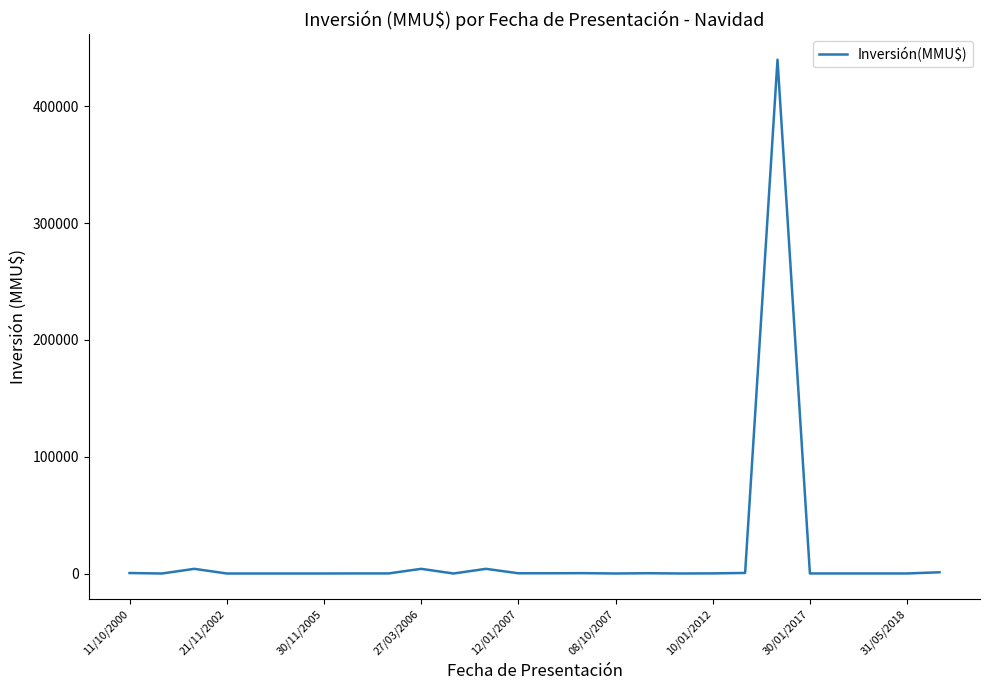

What is the maximum value shown in the chart?

440000